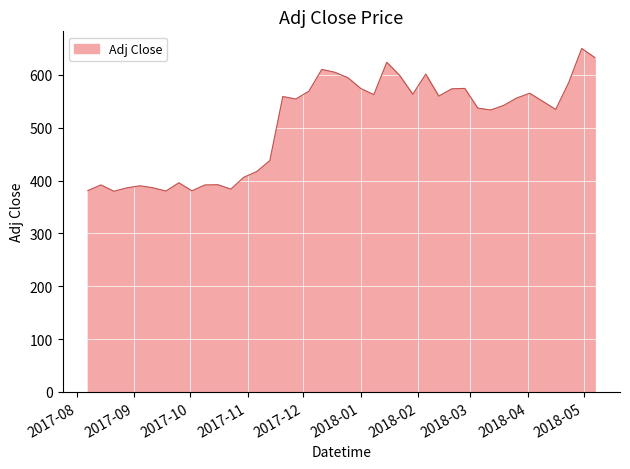

What is the greatest value displayed?

649.7